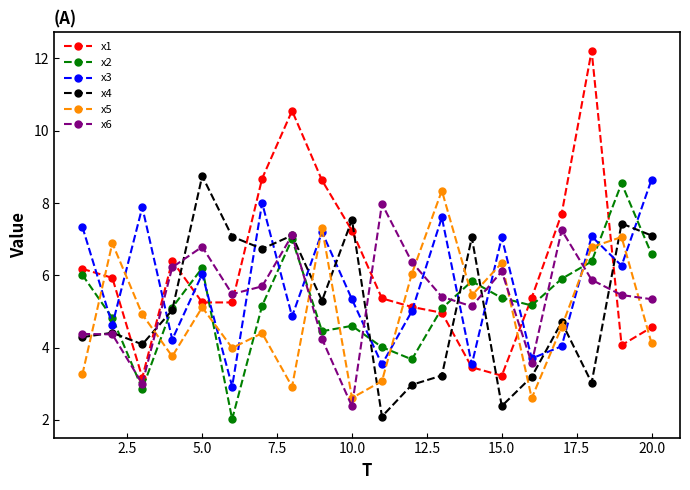

What is the value of the x5 point at the 3rd from the left?

4.9